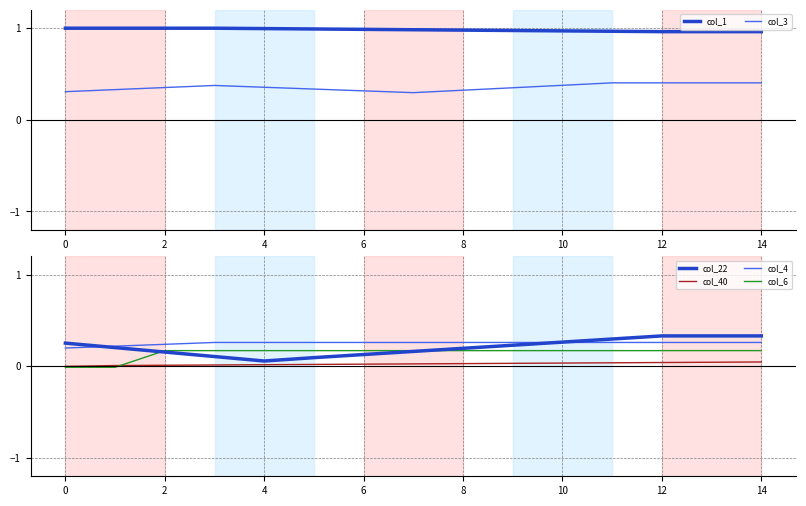

Reading left to right, transcribe all the data shown in this chart.

col_1: 1.0	1.0	1.0	1.0	1.0	1.0	1.0	1.0	1.0	1.0	1.0	1.0	1.0	1.0	1.0
col_3: 0.3	0.3	0.4	0.4	0.4	0.3	0.3	0.3	0.3	0.3	0.4	0.4	0.4	0.4	0.4
col_22: 0.3	0.2	0.2	0.1	0.1	0.1	0.1	0.2	0.2	0.2	0.3	0.3	0.3	0.3	0.3
col_40: 0.0	0.0	0.0	0.0	0.0	0.0	0.0	0.0	0.0	0.0	0.0	0.0	0.0	0.0	0.0
col_4: 0.2	0.2	0.2	0.3	0.3	0.3	0.3	0.3	0.3	0.3	0.3	0.3	0.3	0.3	0.3
col_6: -0.0	-0.0	0.2	0.2	0.2	0.2	0.2	0.2	0.2	0.2	0.2	0.2	0.2	0.2	0.2